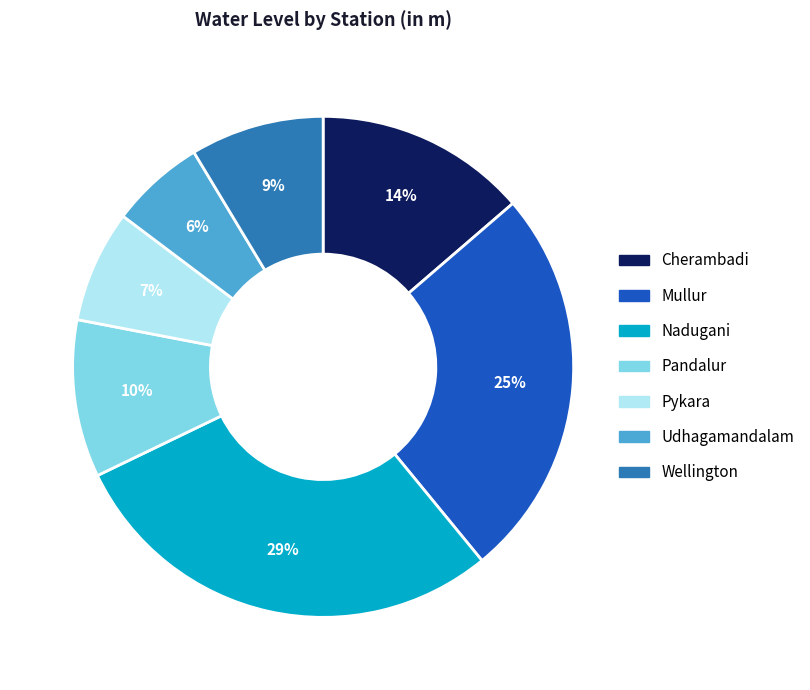

Which category has the biggest portion of the pie?

Nadugani